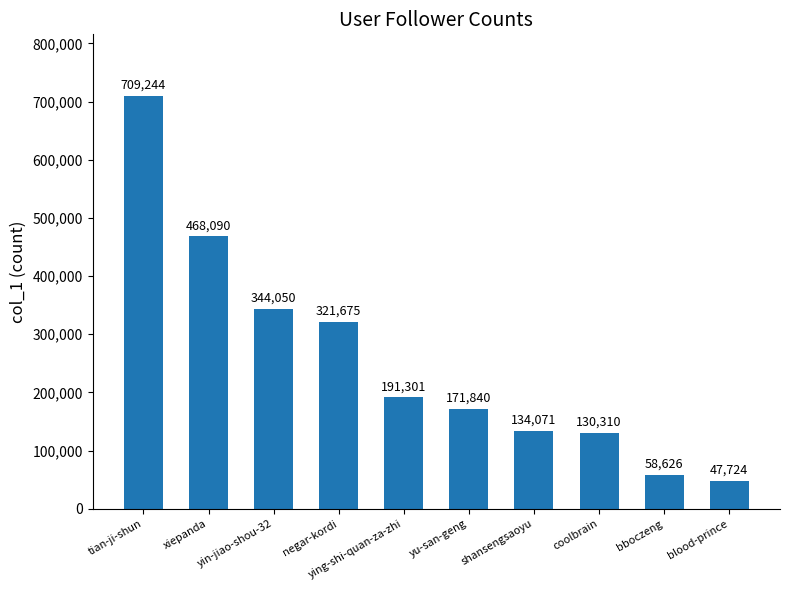

List the labels in order of value, smallest first.

blood-prince, bboczeng, coolbrain, shansengsaoyu, yu-san-geng, ying-shi-quan-za-zhi, negar-kordi, yin-jiao-shou-32, xiepanda, tian-ji-shun